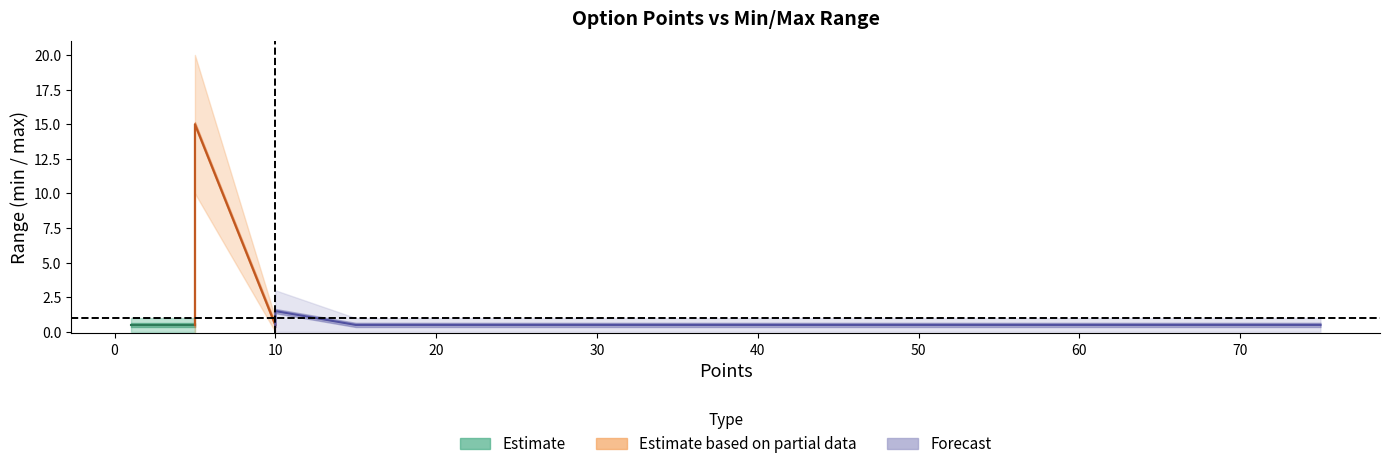

How many lines are shown in the chart?

2